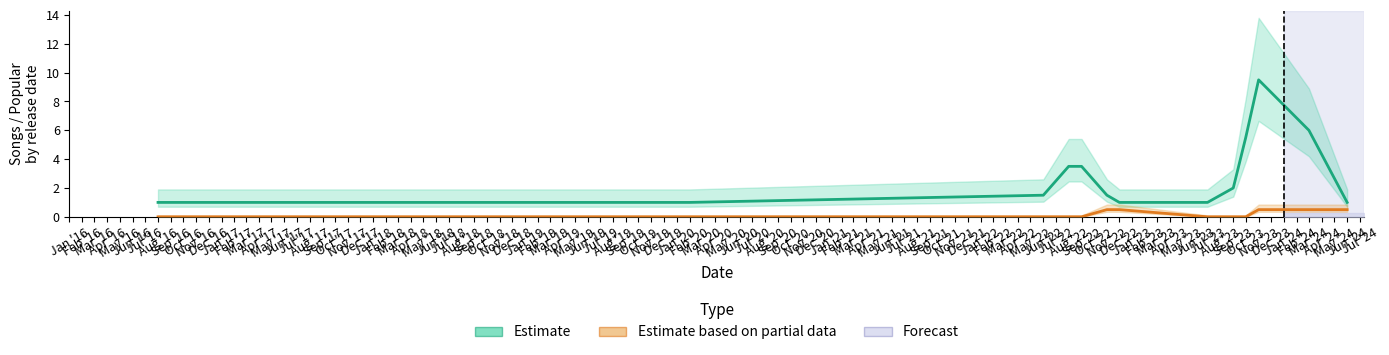

Which series has the largest range (max minus min)?

Song Count